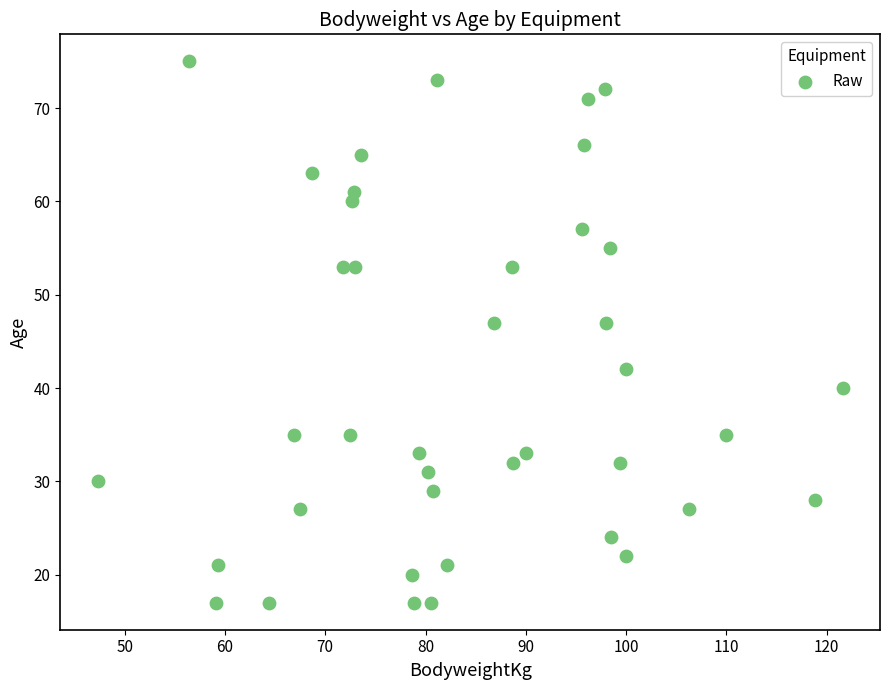

What is the range of Y values (max minus min)?

58